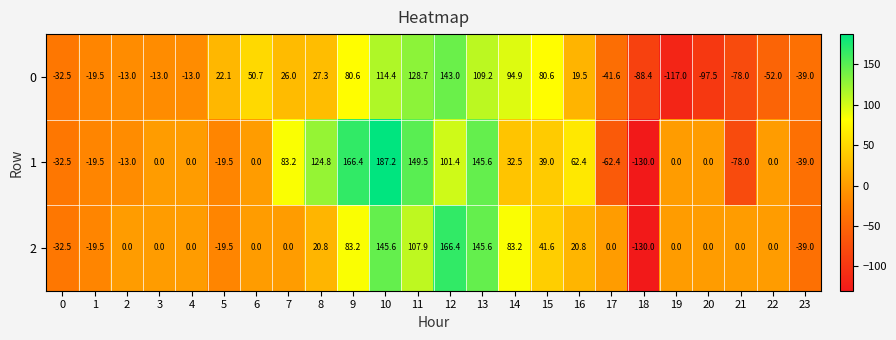

At 9, list the series in order from smallest to largest.

0, 2, 1